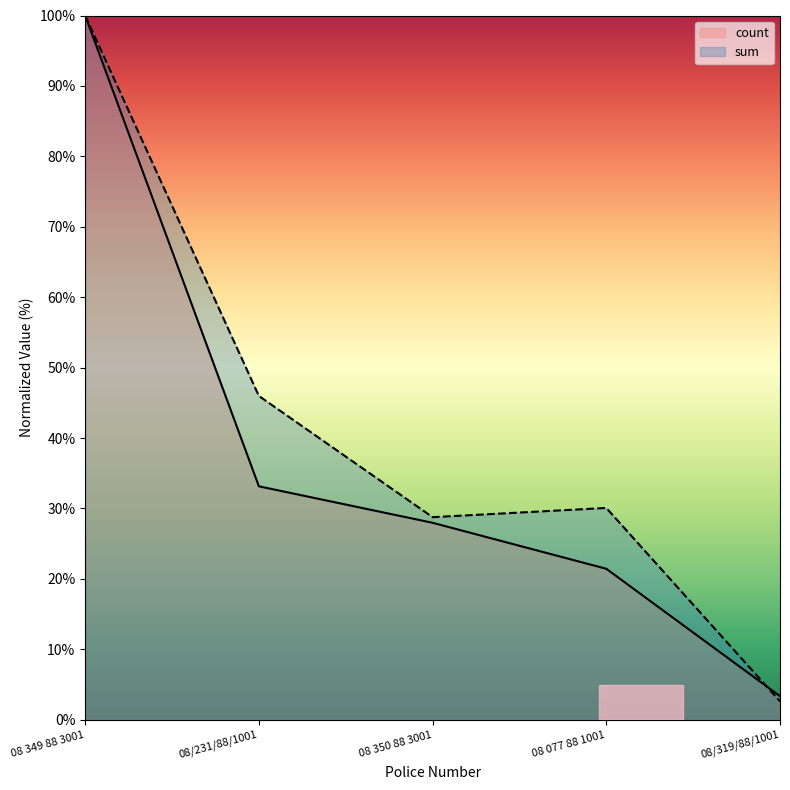

Which series ends up on top after the final intersection of sum and count?

count